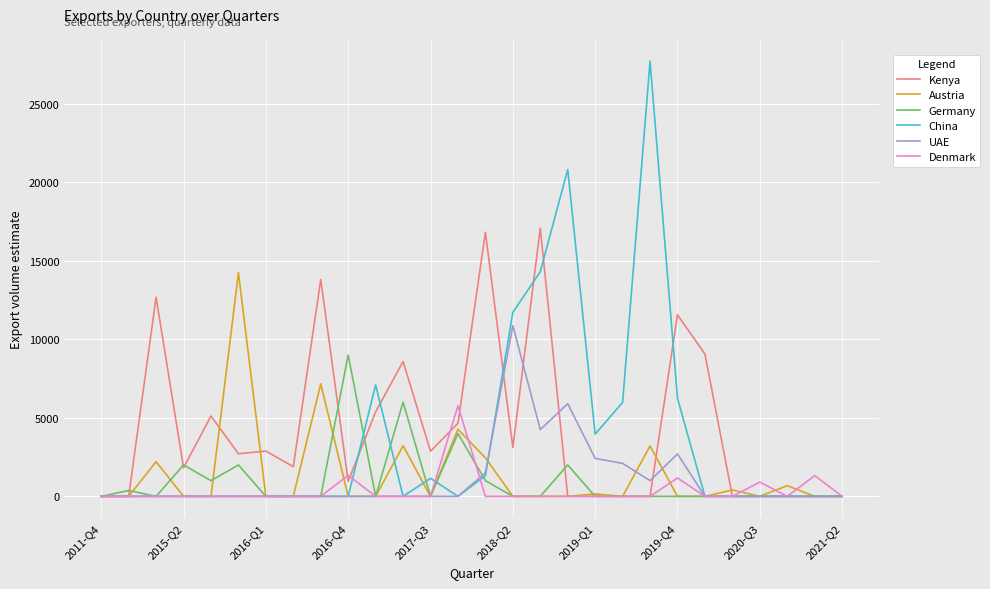

Which series has the widest spread of values?

China